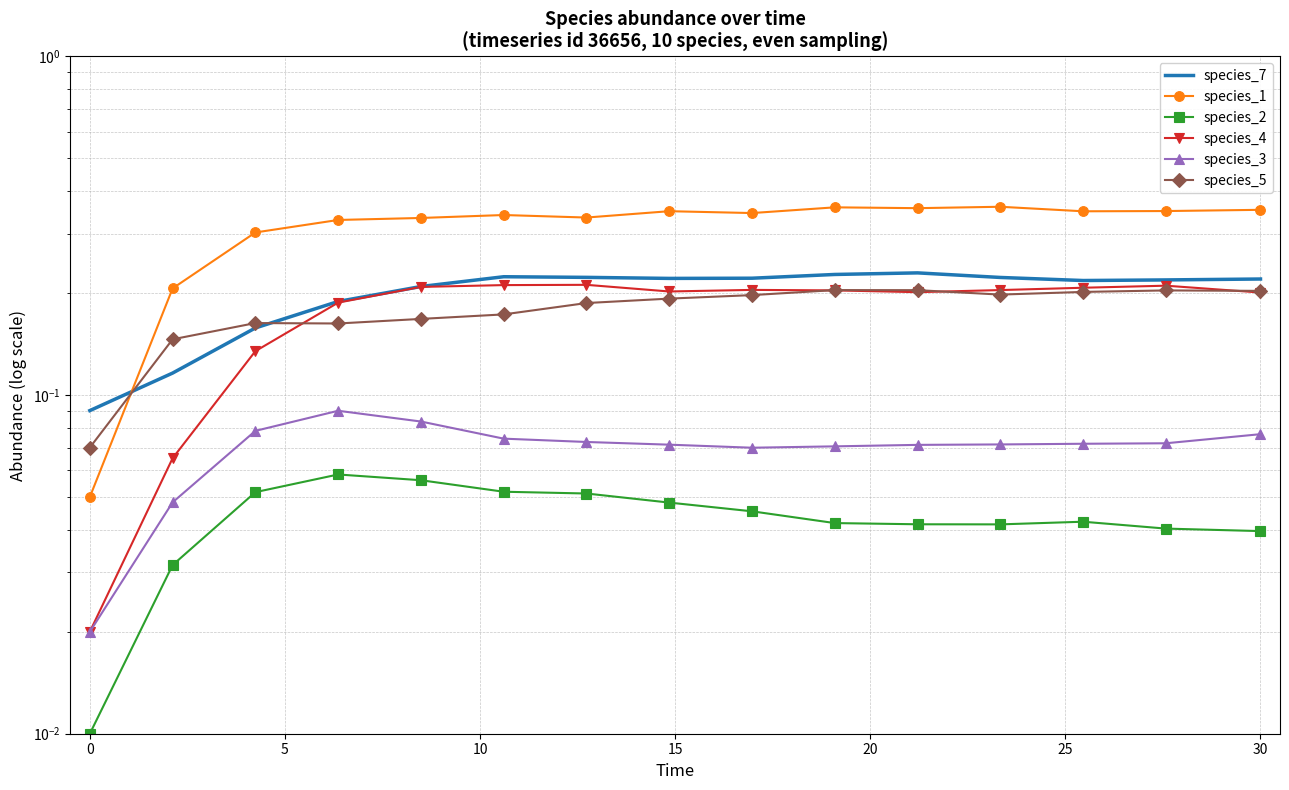

True or false: species_1 and species_2 cross at least once.

False